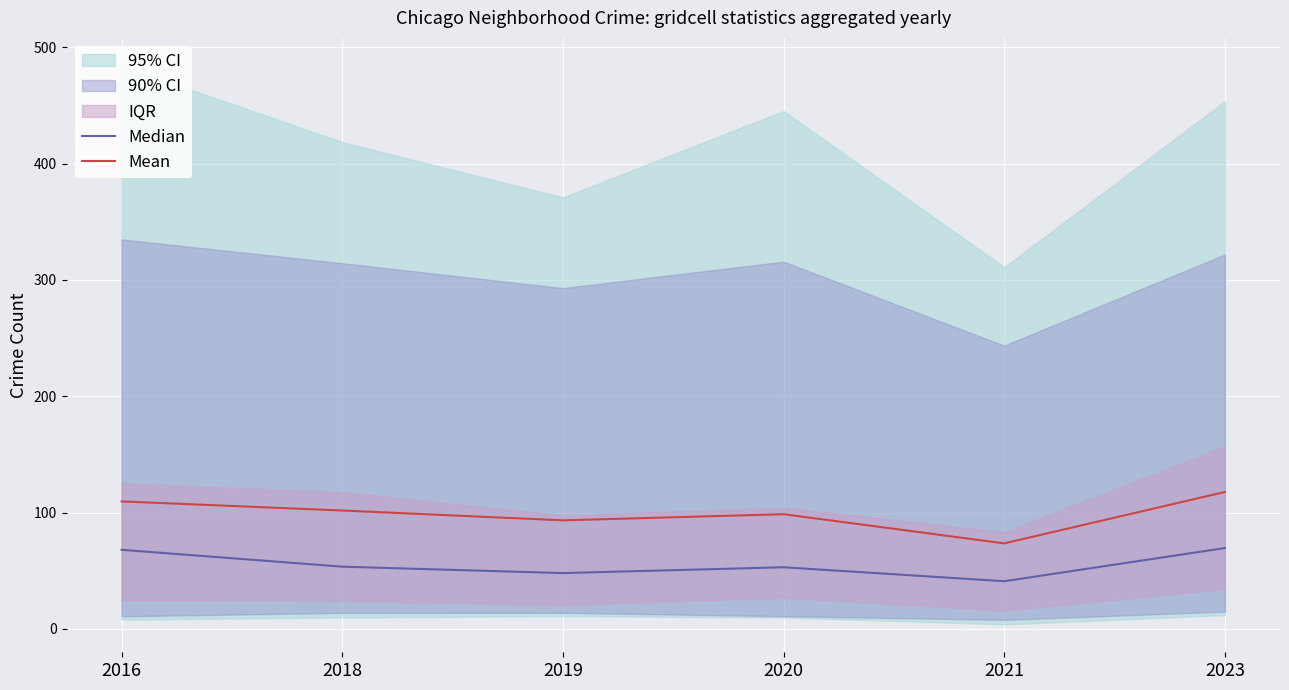

Rank the categories by Median value from lowest to highest.

2021, 2019, 2020, 2018, 2016, 2023